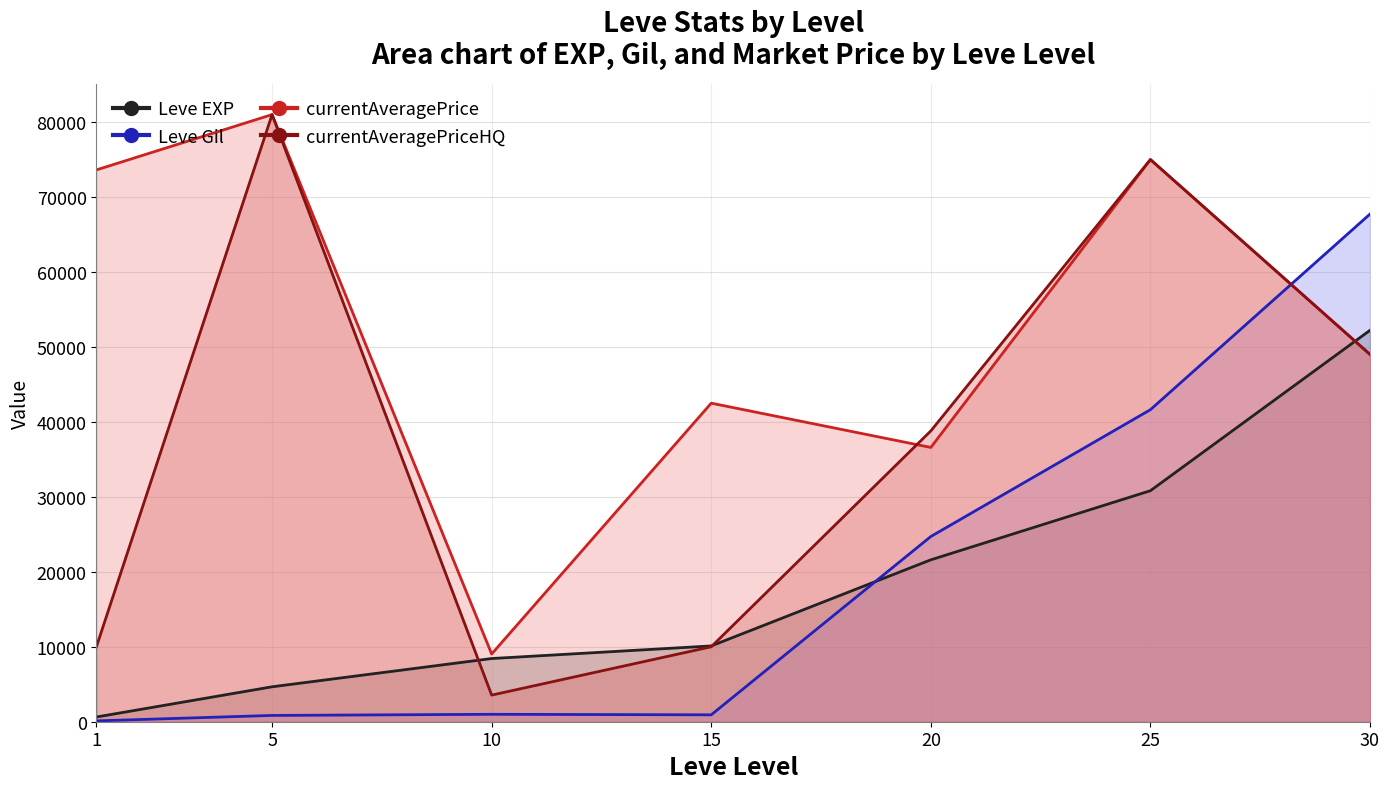

How many times do currentAveragePrice (line) and Leve EXP (line) cross each other?

1